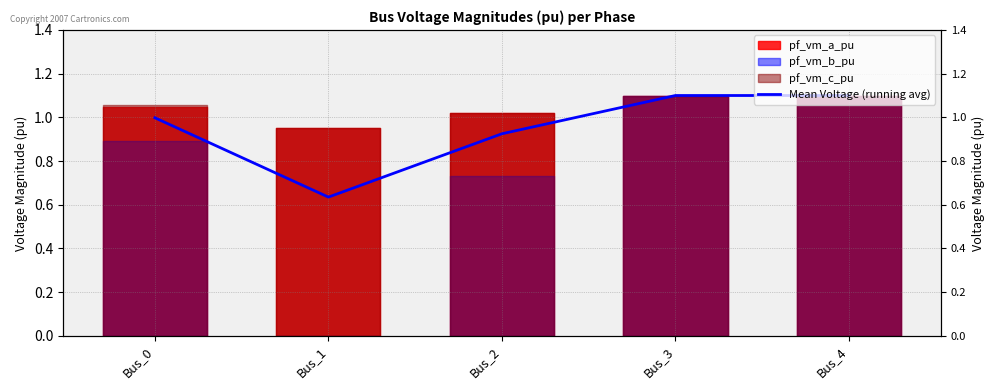

What is the value of the 1st point from the left?

1.0